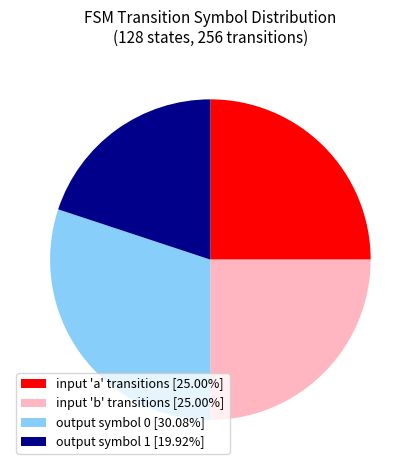

What is the ratio of the value at output symbol 1 [19.92%] to the value at input 'b' transitions [25.00%]?

0.8